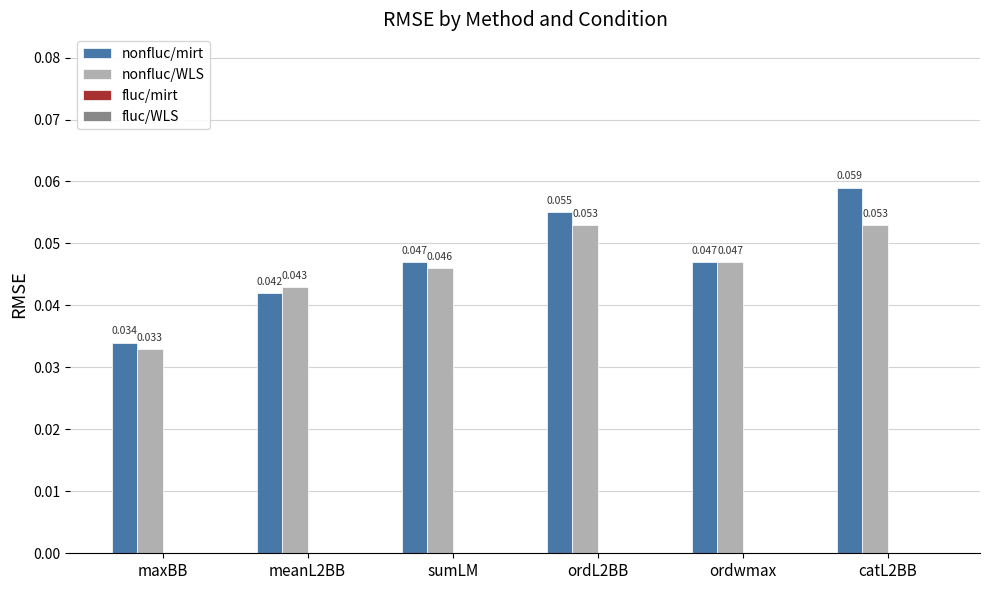

Which label corresponds to the smallest value in the chart?

maxBB